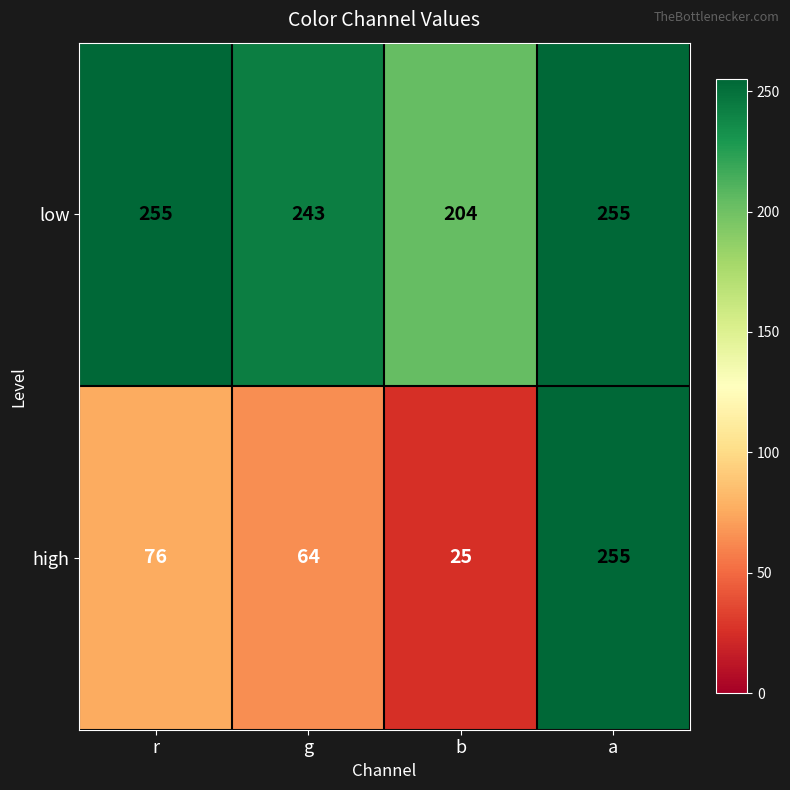

At which category is the sum across all series the highest?

a